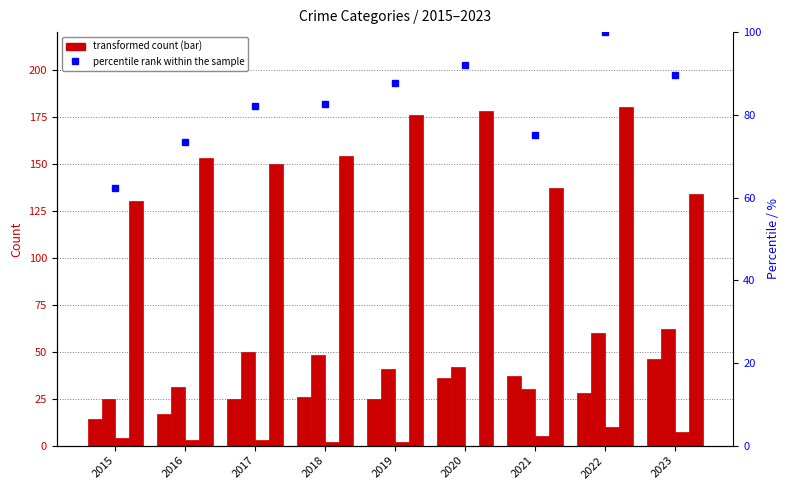

Where is Robbery nearest to the value 155?

2018